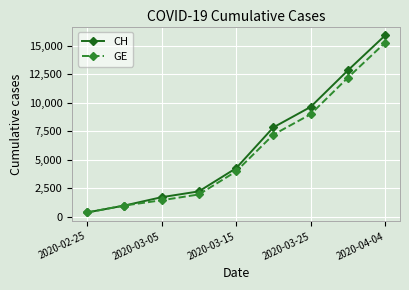

True or false: GE has more than 1 interior local peaks.

False